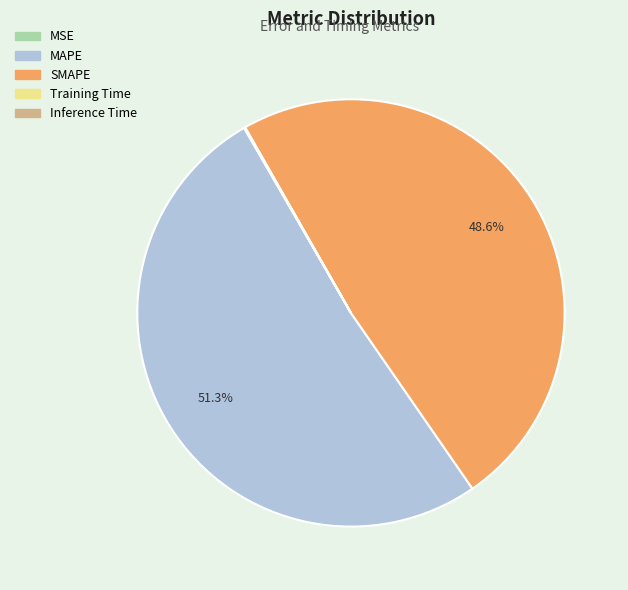

The MAPE slice represents 51% of the pie. True or false?

True